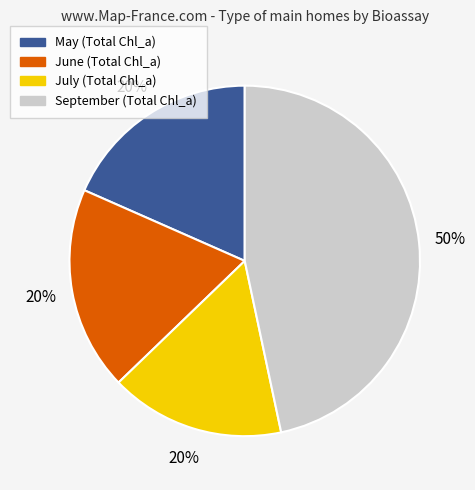

Is it true that July is 16% of the pie?

True